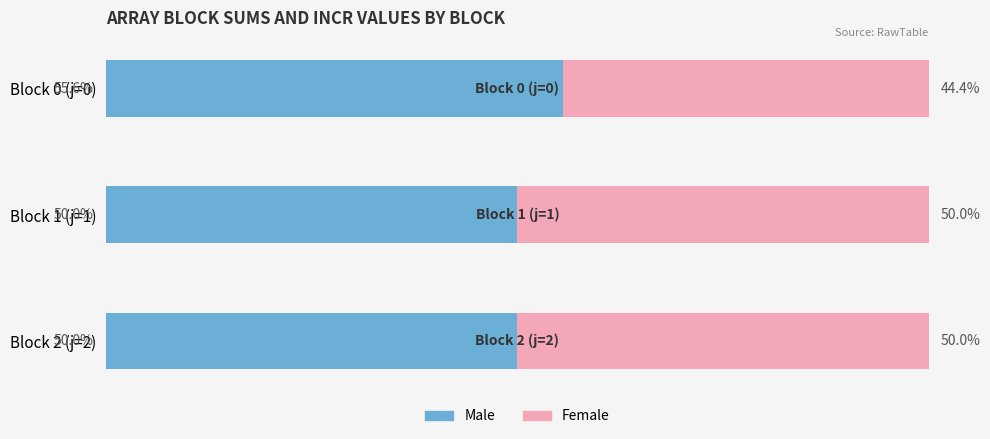

At which label does Male reach its peak?

Block 0 (j=0)